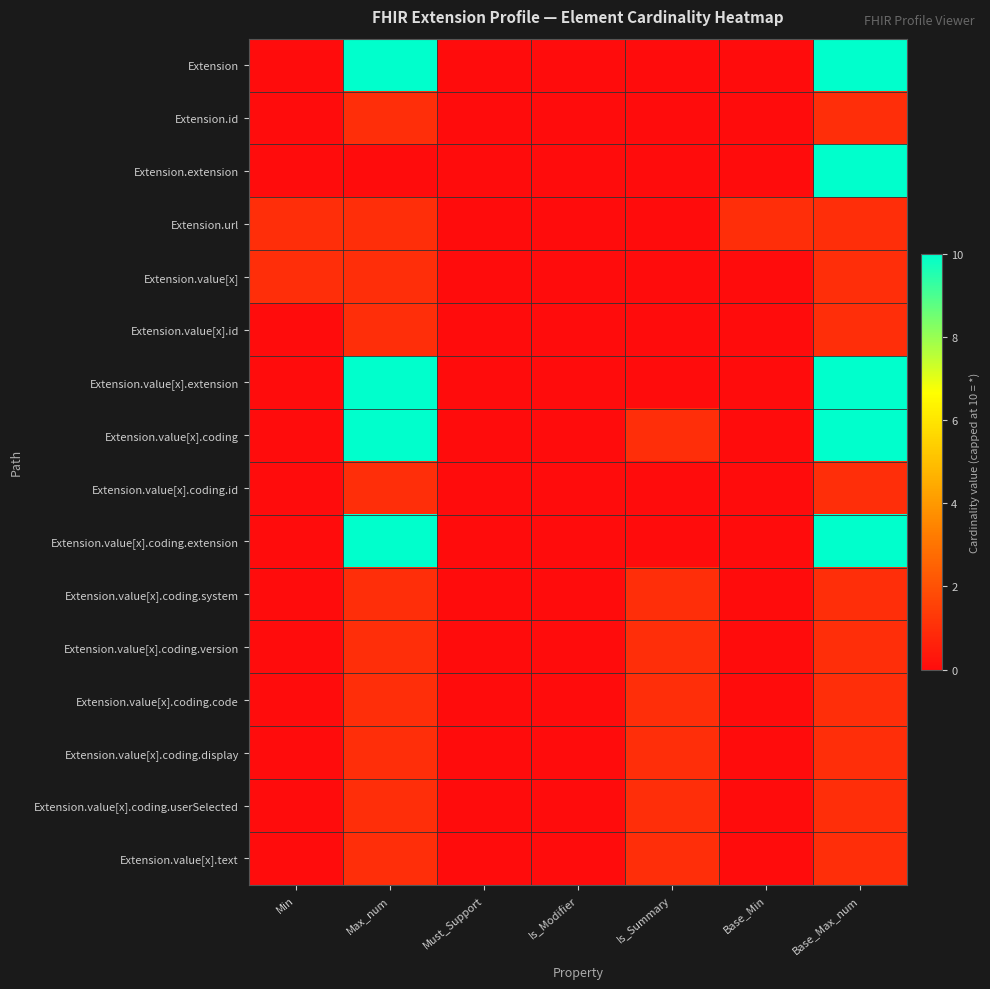

Reading right to left, extract all data points from this chart.

Extension: Base_Max_num=10	Base_Min=0	Is_Summary=0	Is_Modifier=0	Must_Support=0	Max_num=10	Min=0
Extension.id: Base_Max_num=1	Base_Min=0	Is_Summary=0	Is_Modifier=0	Must_Support=0	Max_num=1	Min=0
Extension.extension: Base_Max_num=10	Base_Min=0	Is_Summary=0	Is_Modifier=0	Must_Support=0	Max_num=0	Min=0
Extension.url: Base_Max_num=1	Base_Min=1	Is_Summary=0	Is_Modifier=0	Must_Support=0	Max_num=1	Min=1
Extension.value[x]: Base_Max_num=1	Base_Min=0	Is_Summary=0	Is_Modifier=0	Must_Support=0	Max_num=1	Min=1
Extension.value[x].id: Base_Max_num=1	Base_Min=0	Is_Summary=0	Is_Modifier=0	Must_Support=0	Max_num=1	Min=0
Extension.value[x].extension: Base_Max_num=10	Base_Min=0	Is_Summary=0	Is_Modifier=0	Must_Support=0	Max_num=10	Min=0
Extension.value[x].coding: Base_Max_num=10	Base_Min=0	Is_Summary=1	Is_Modifier=0	Must_Support=0	Max_num=10	Min=0
Extension.value[x].coding.id: Base_Max_num=1	Base_Min=0	Is_Summary=0	Is_Modifier=0	Must_Support=0	Max_num=1	Min=0
Extension.value[x].coding.extension: Base_Max_num=10	Base_Min=0	Is_Summary=0	Is_Modifier=0	Must_Support=0	Max_num=10	Min=0
Extension.value[x].coding.system: Base_Max_num=1	Base_Min=0	Is_Summary=1	Is_Modifier=0	Must_Support=0	Max_num=1	Min=0
Extension.value[x].coding.version: Base_Max_num=1	Base_Min=0	Is_Summary=1	Is_Modifier=0	Must_Support=0	Max_num=1	Min=0
Extension.value[x].coding.code: Base_Max_num=1	Base_Min=0	Is_Summary=1	Is_Modifier=0	Must_Support=0	Max_num=1	Min=0
Extension.value[x].coding.display: Base_Max_num=1	Base_Min=0	Is_Summary=1	Is_Modifier=0	Must_Support=0	Max_num=1	Min=0
Extension.value[x].coding.userSelected: Base_Max_num=1	Base_Min=0	Is_Summary=1	Is_Modifier=0	Must_Support=0	Max_num=1	Min=0
Extension.value[x].text: Base_Max_num=1	Base_Min=0	Is_Summary=1	Is_Modifier=0	Must_Support=0	Max_num=1	Min=0